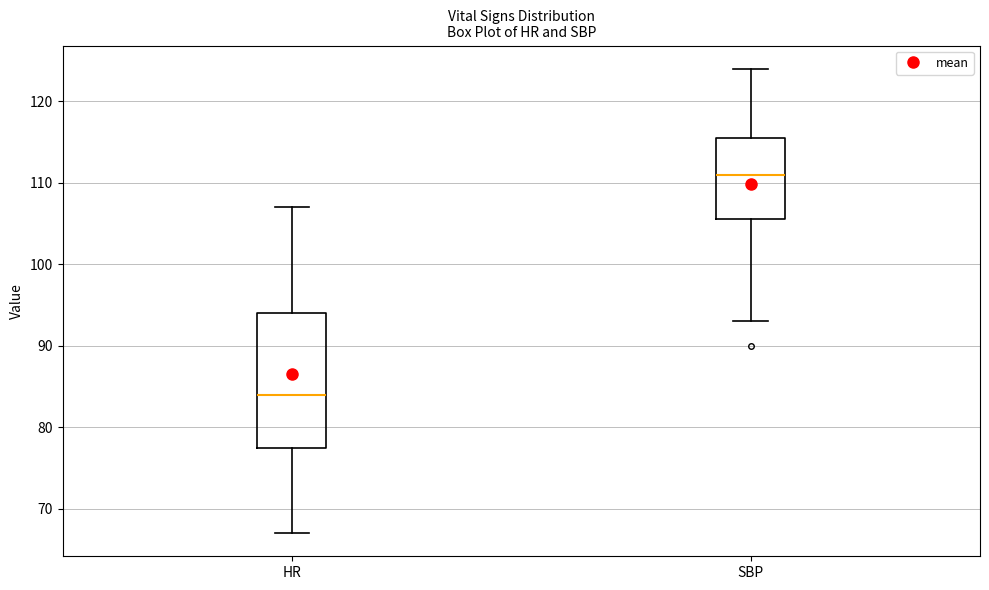

Comparing the boxes themselves (not the whiskers), which one is the tallest?

HR